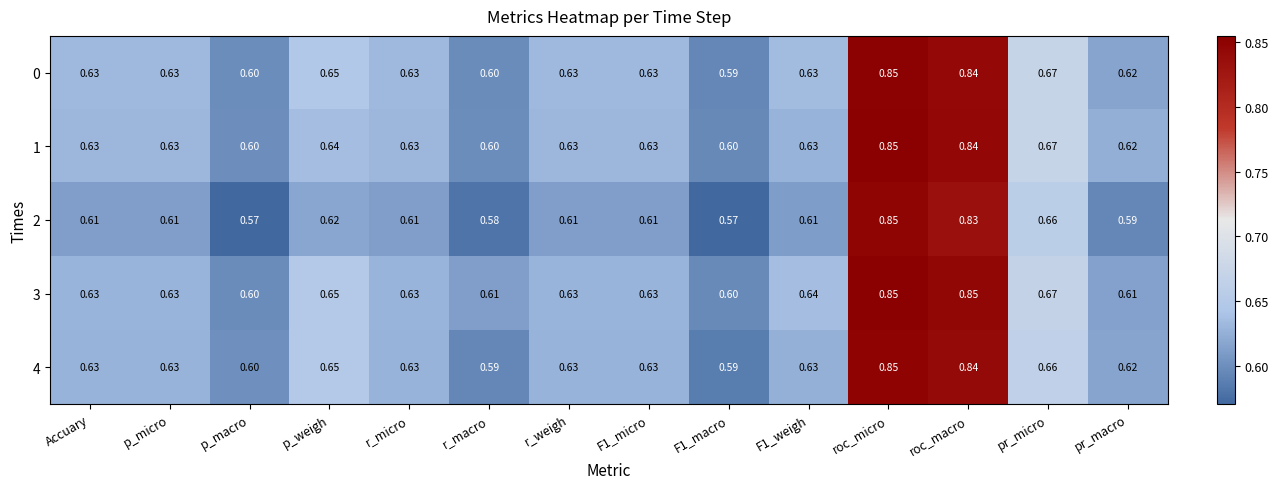

Which series has the widest spread of values?

2